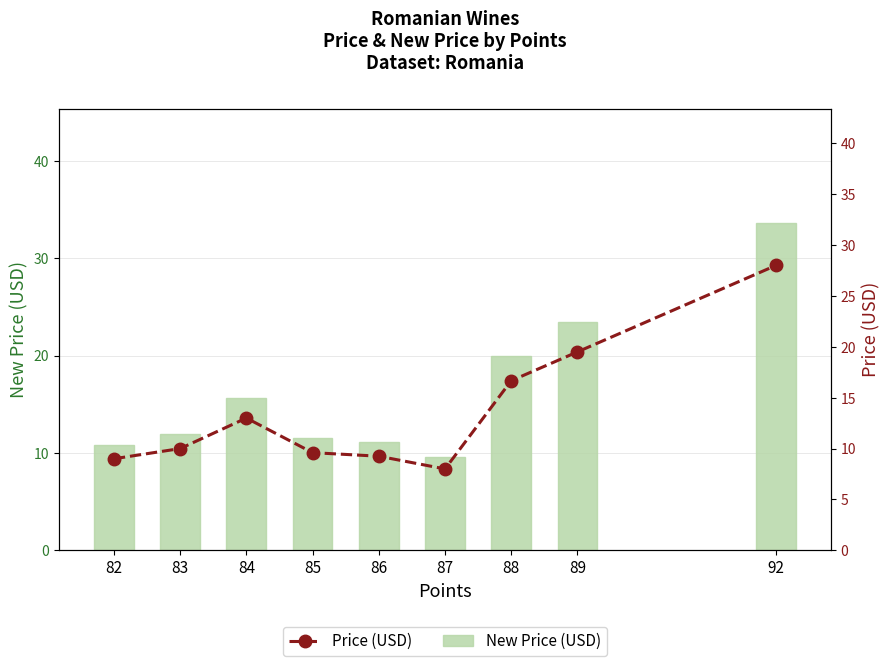

What is the minimum value for Price (USD)?

8.0